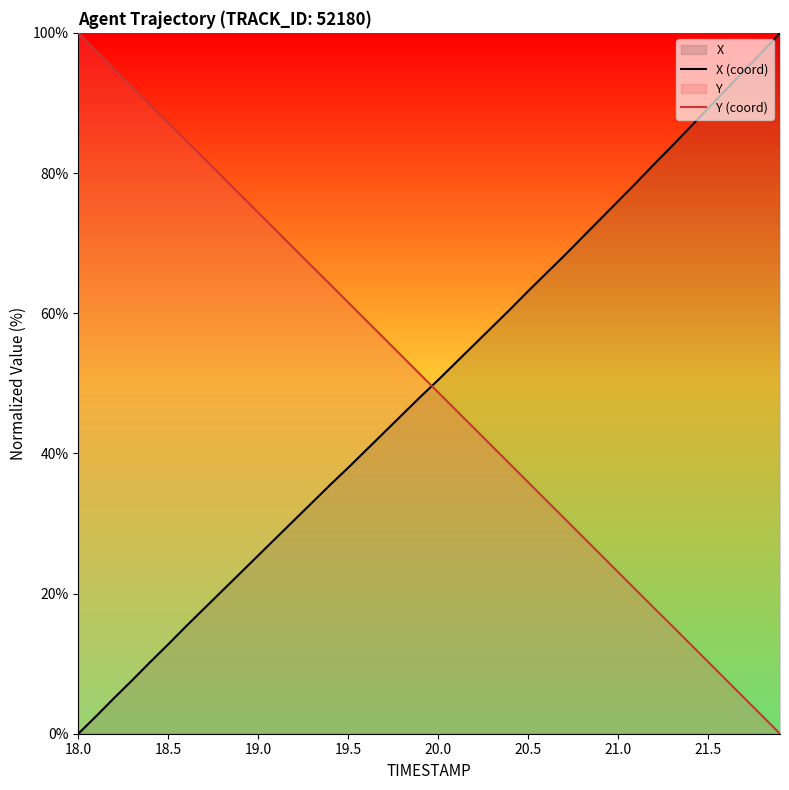

How many data points in X (coord) are less than 50?

20